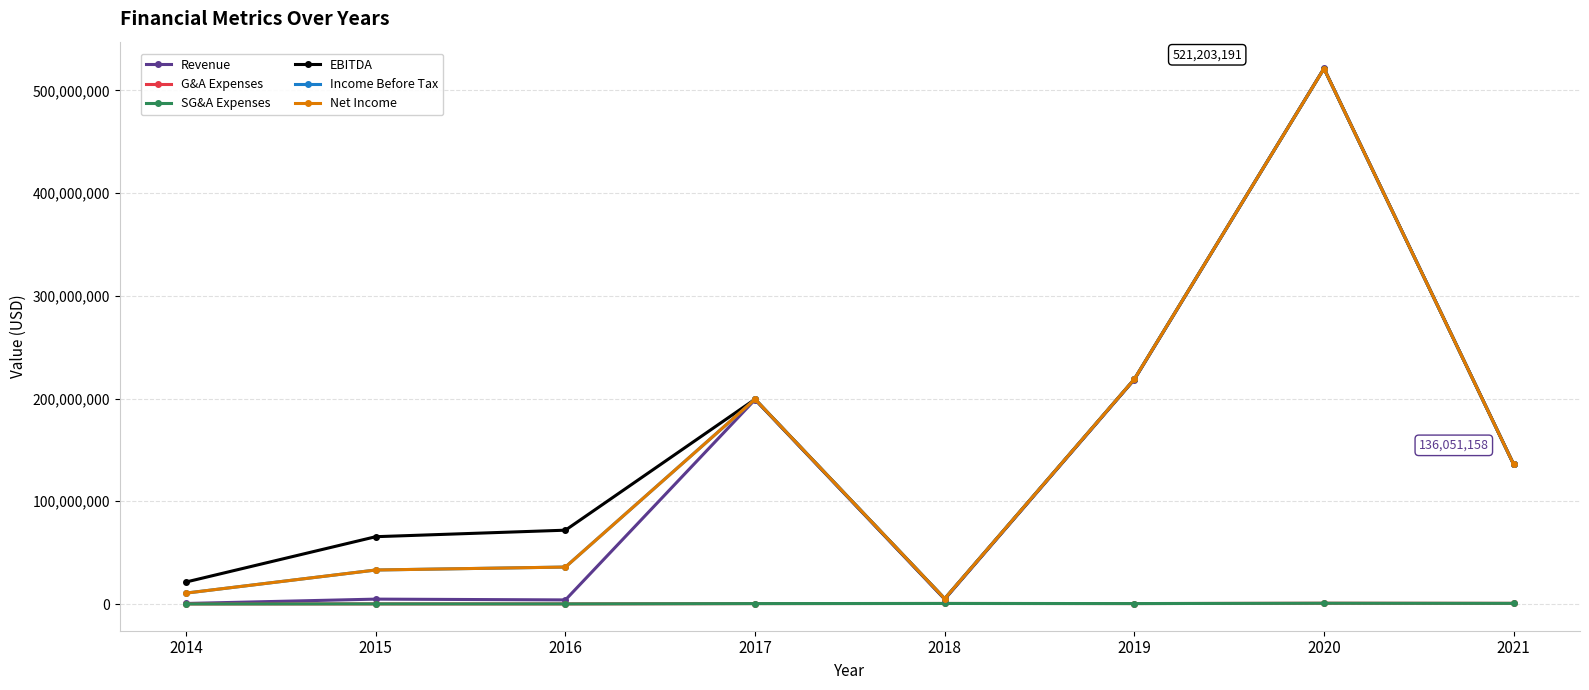

Is this an area chart (filled region under the line)?

No